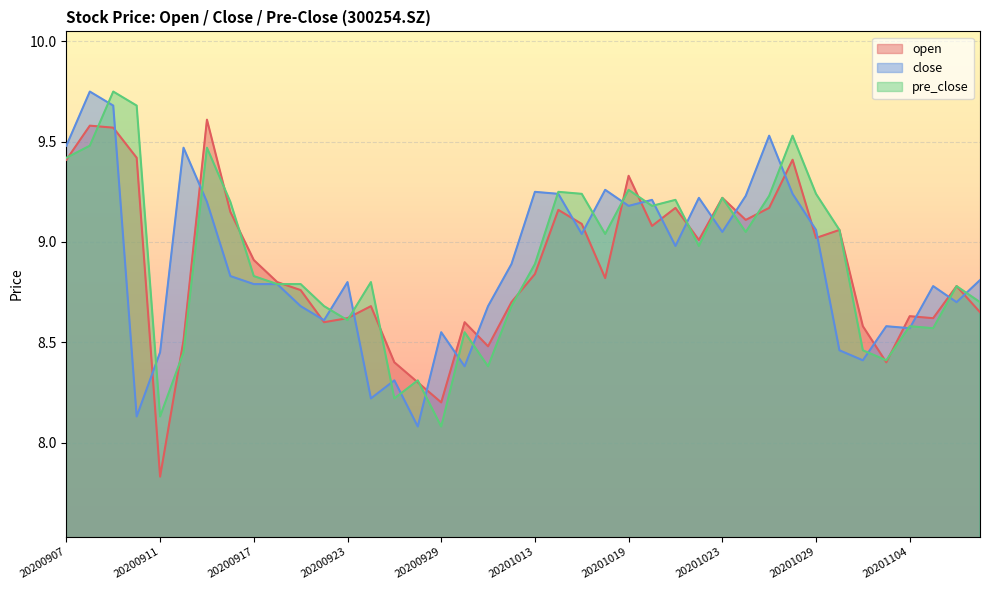

Read the close value at 20200928.

8.1